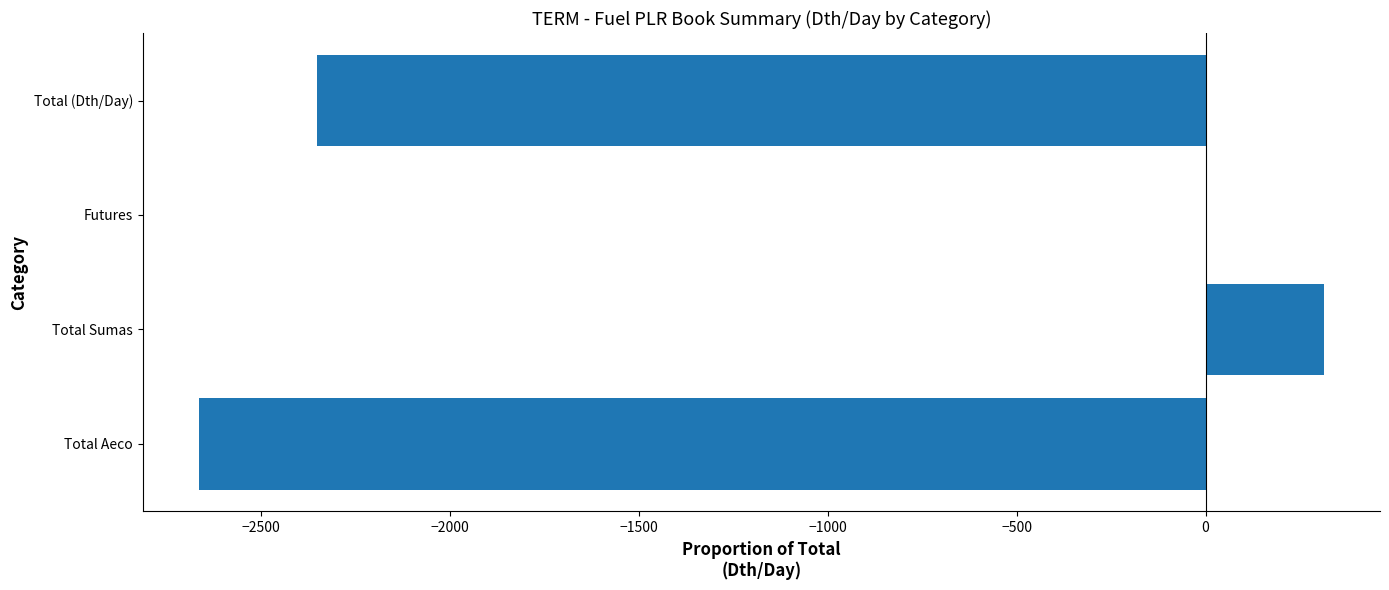

What is the sum of the values at Futures and Total (Dth/Day)?

-2352.4